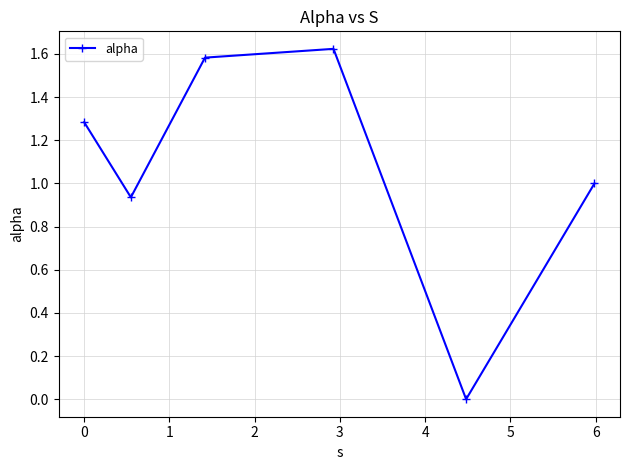

What is the value of the 6th point from the left?

1.0